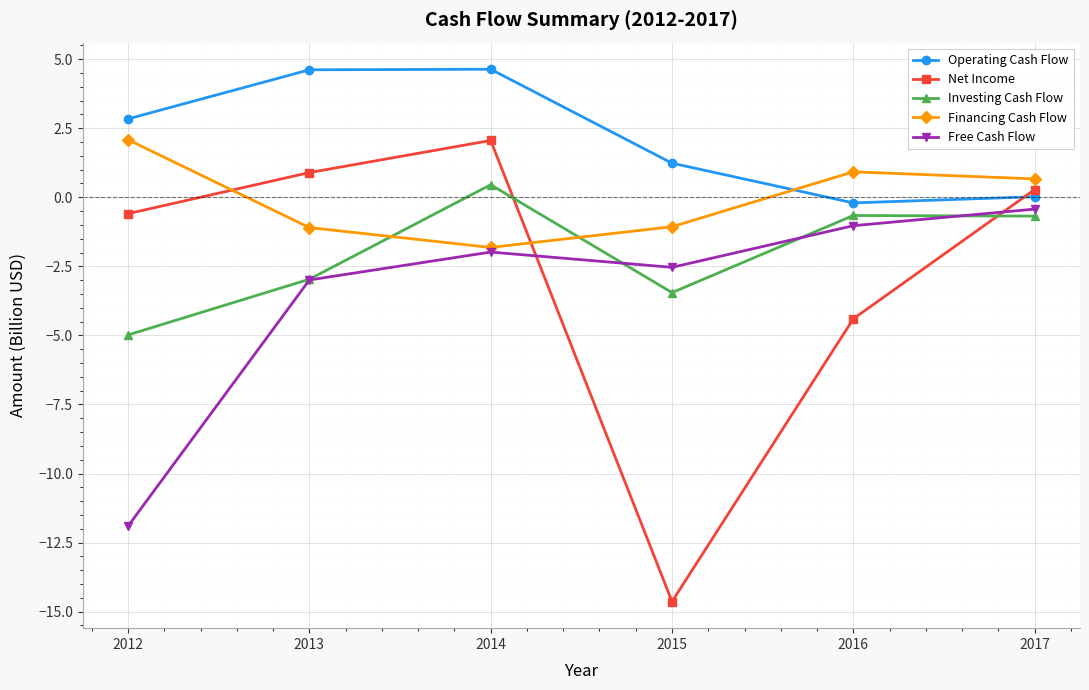

How many values in the Net Income series exceed 0?

3